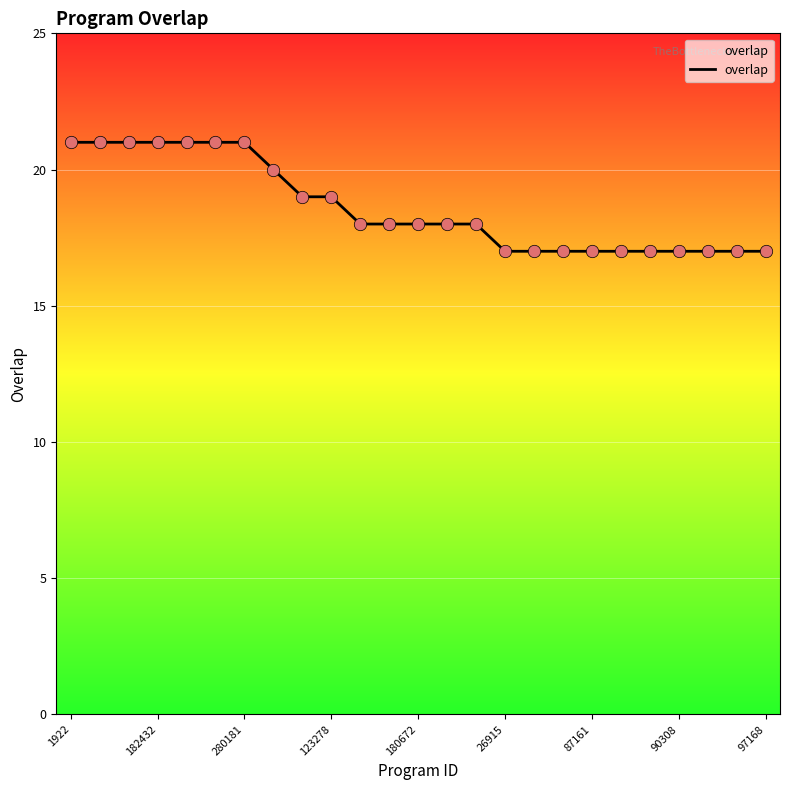

What is the greatest value displayed?

21